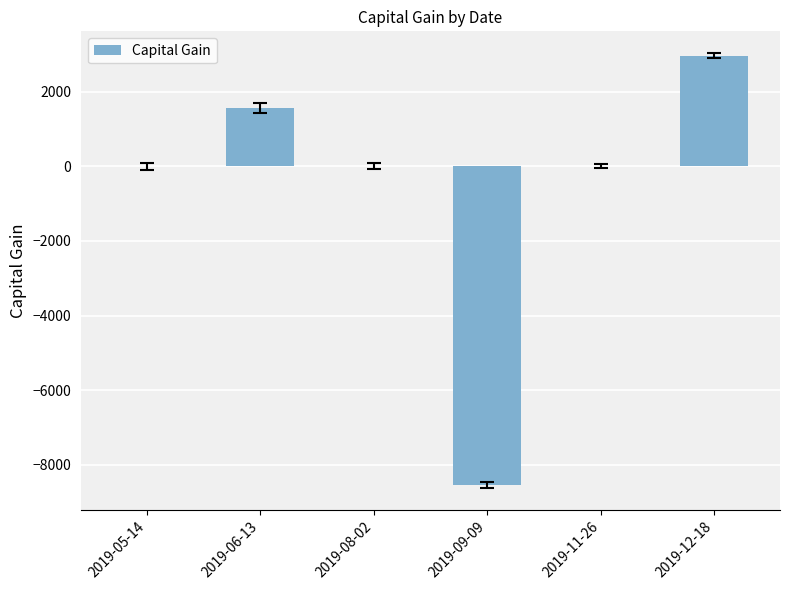

What is the change in value from 2019-06-13 to 2019-12-18?

+1403